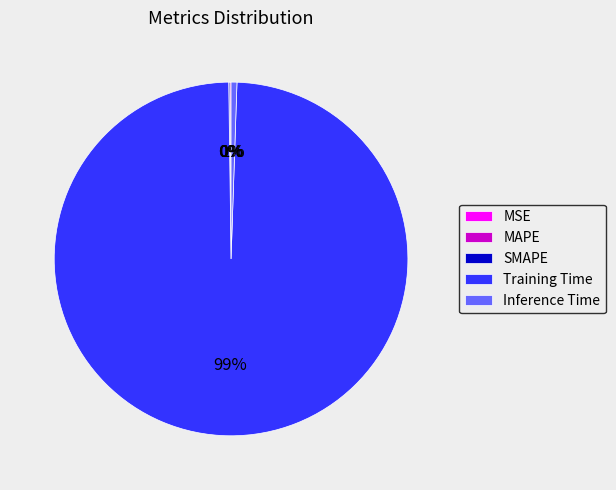

The Training Time slice represents 99% of the pie. True or false?

True